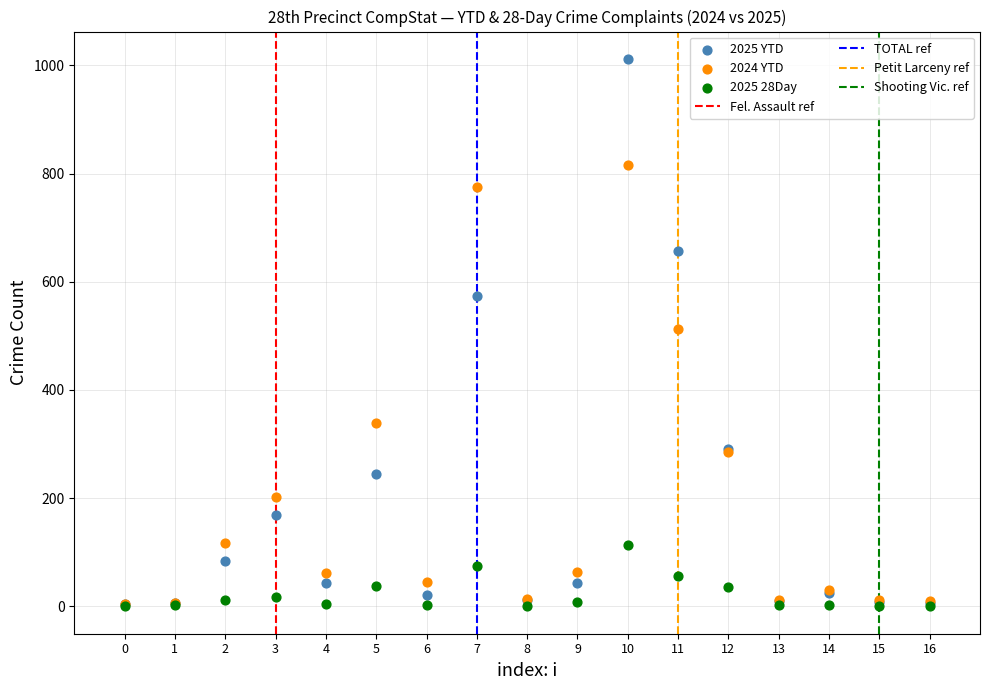

In the 2024 YTD series, what Y value is closest to 409?

339